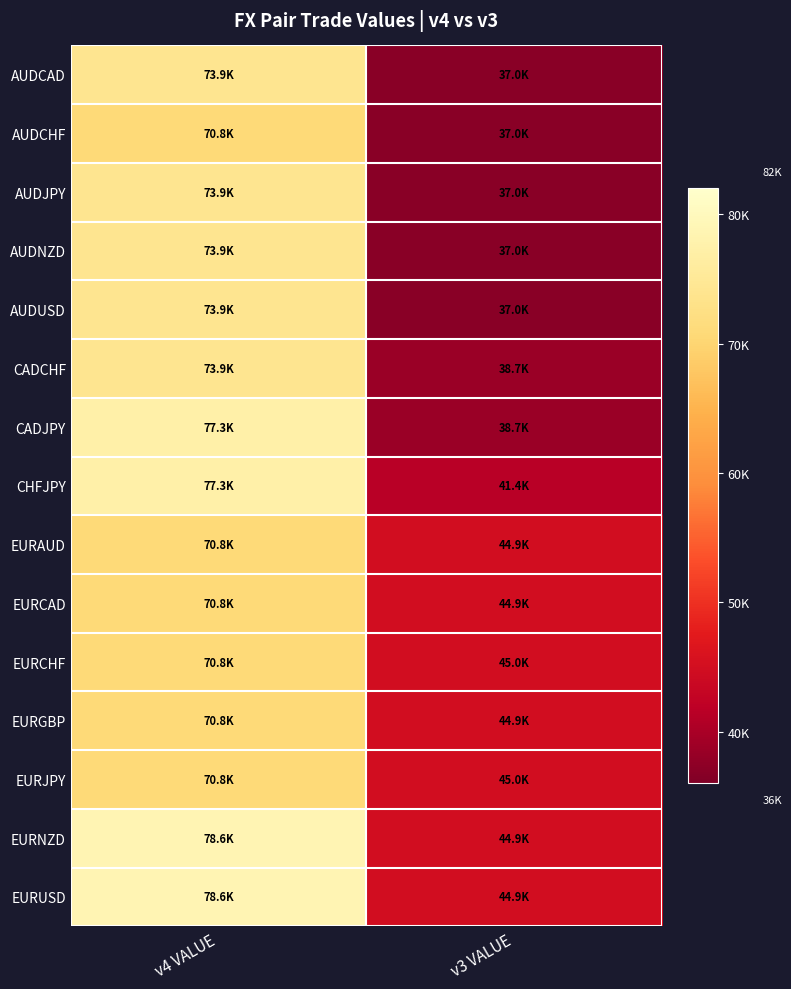

At v4 VALUE, list the series in order from largest to smallest.

EURUSD, EURNZD, CHFJPY, CADJPY, CADCHF, AUDNZD, AUDJPY, AUDUSD, AUDCAD, EURGBP, EURCAD, EURCHF, EURJPY, AUDCHF, EURAUD